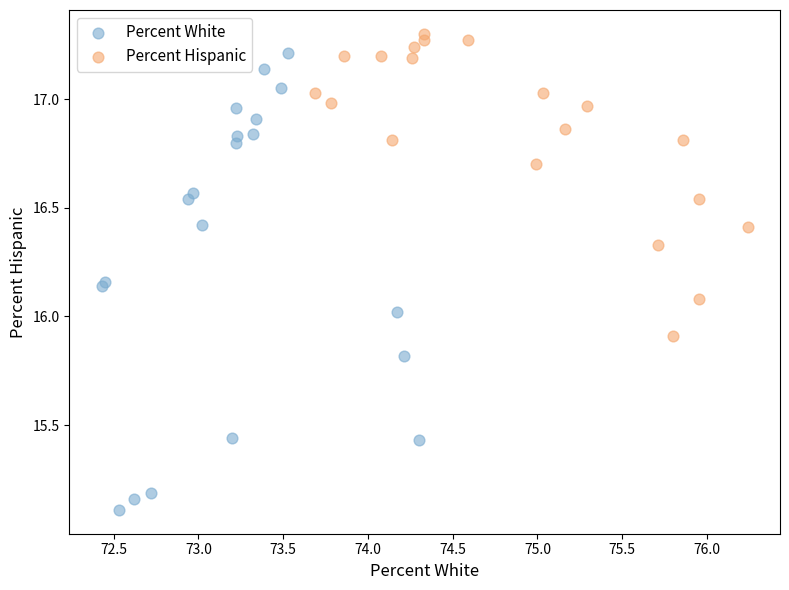

Which series contains the highest Y value?

Percent Hispanic